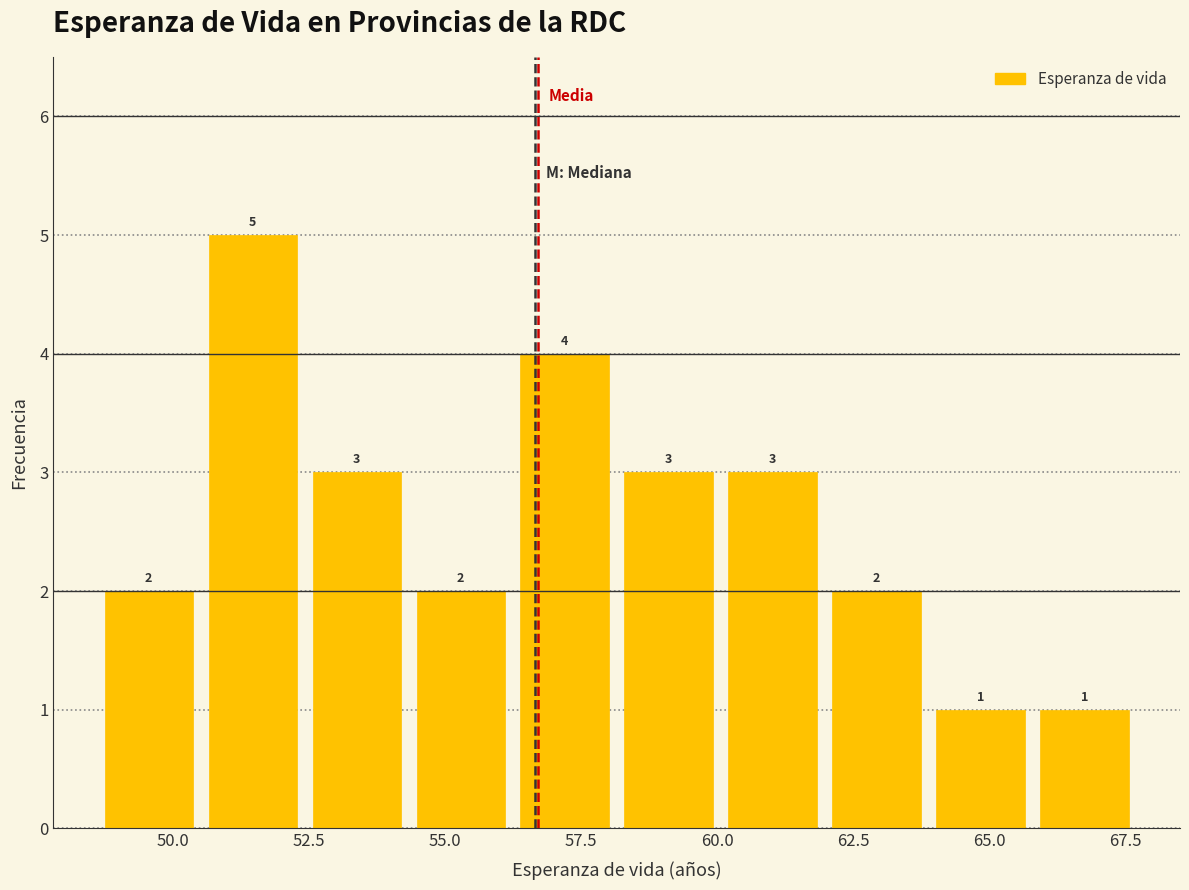

Read against the x-axis, roughly where is the centre of the tallest bar?

51.5